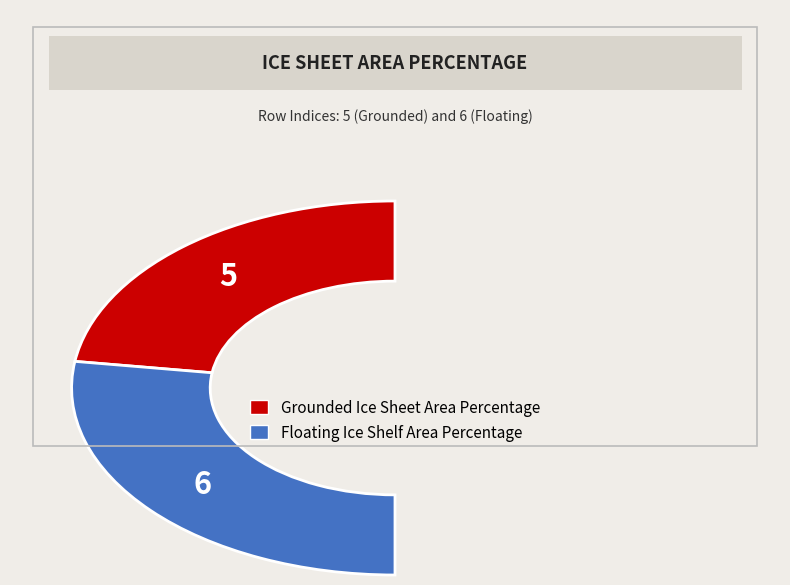

True or false: Grounded Ice Sheet Area Percentage accounts for 54% of the total.

False